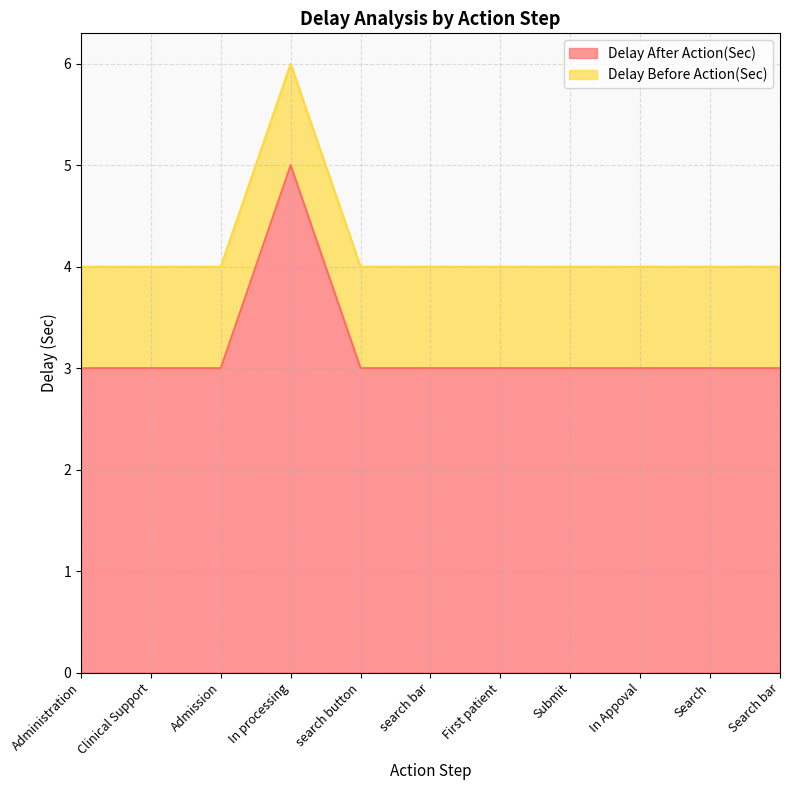

What is the label of the 10th point from the left?

Search